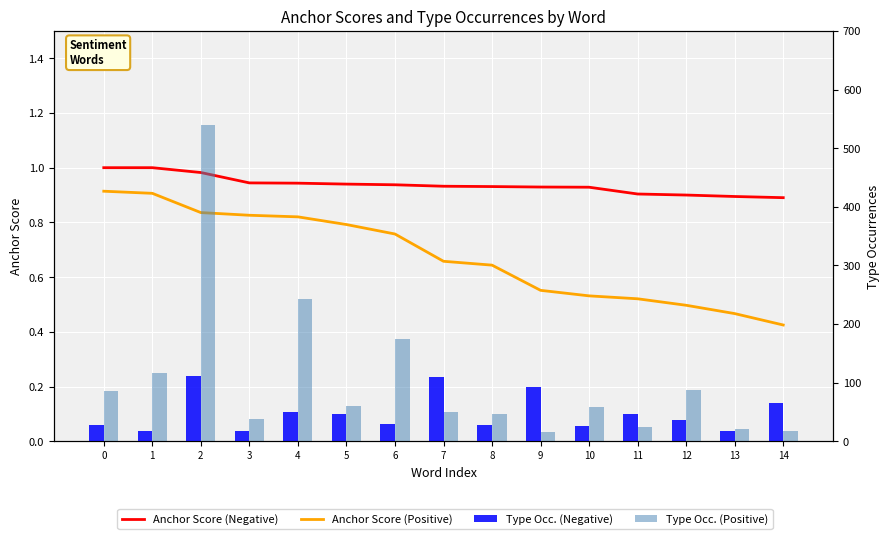

Is the value of Anchor Score (Positive) at 14 greater than the value of Type Occ. (Negative) at 14?

No